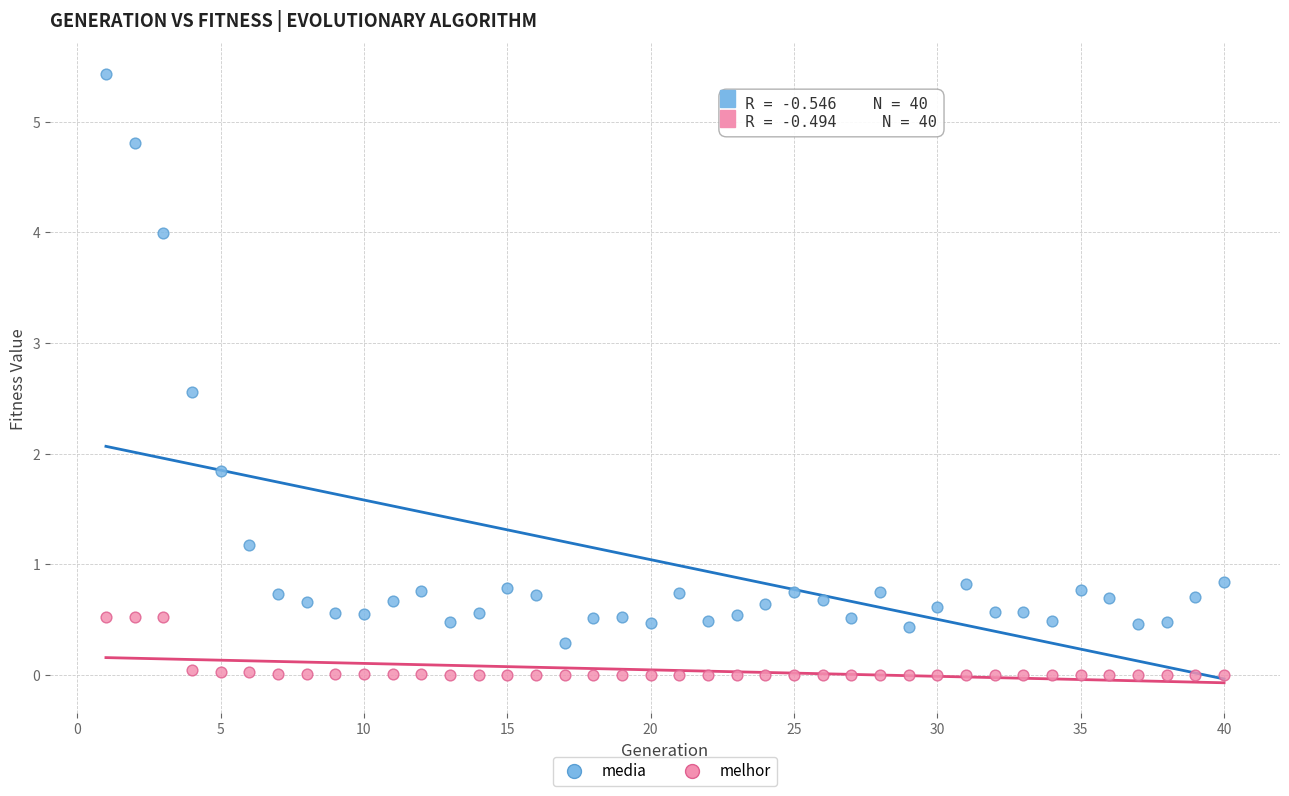

Which series reaches the maximum Y coordinate?

media